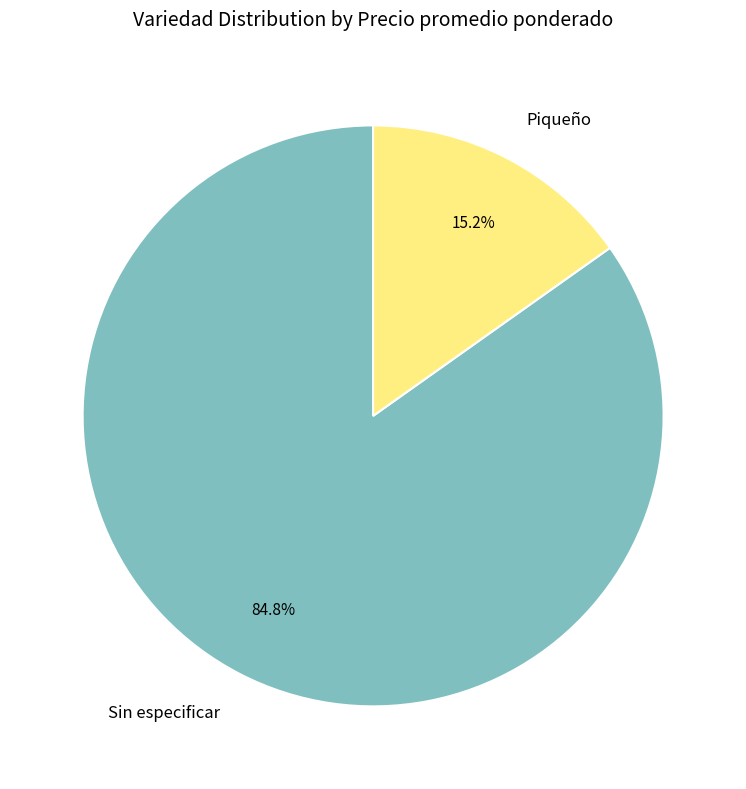

Which slice is the smallest?

Piqueño